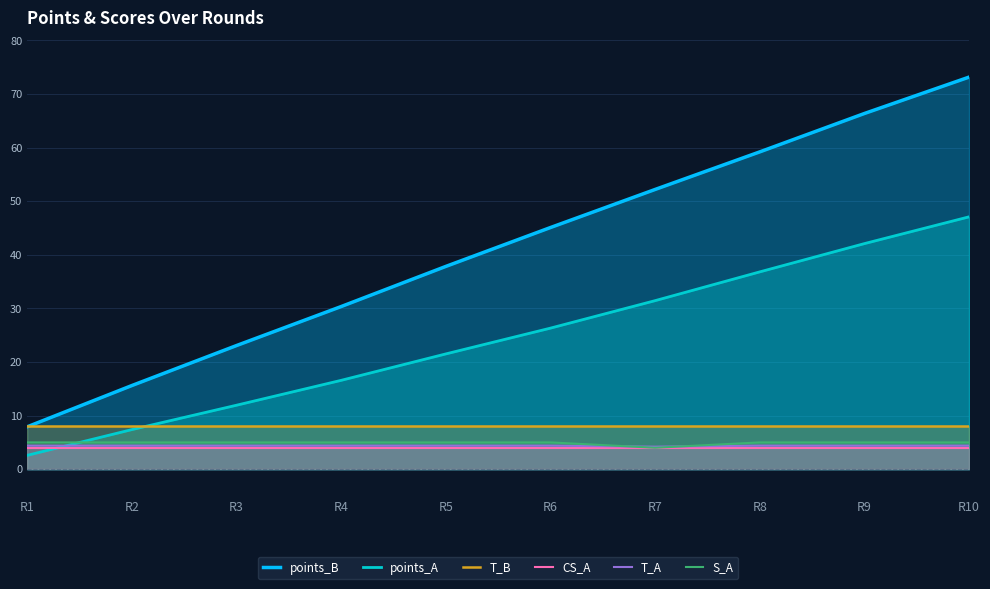

Does the chart display data point markers on the line(s)?

No